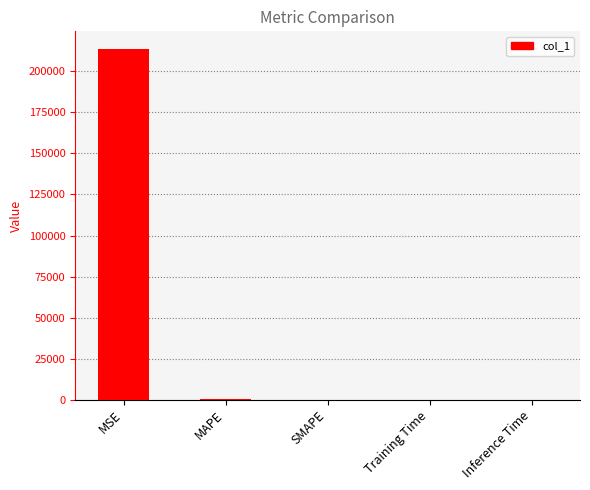

The value at MAPE is 100.1. True or false?

True